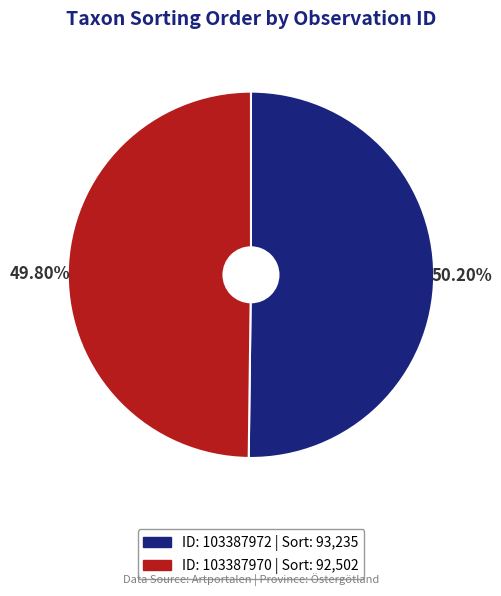

Does any single category account for the majority?

Yes